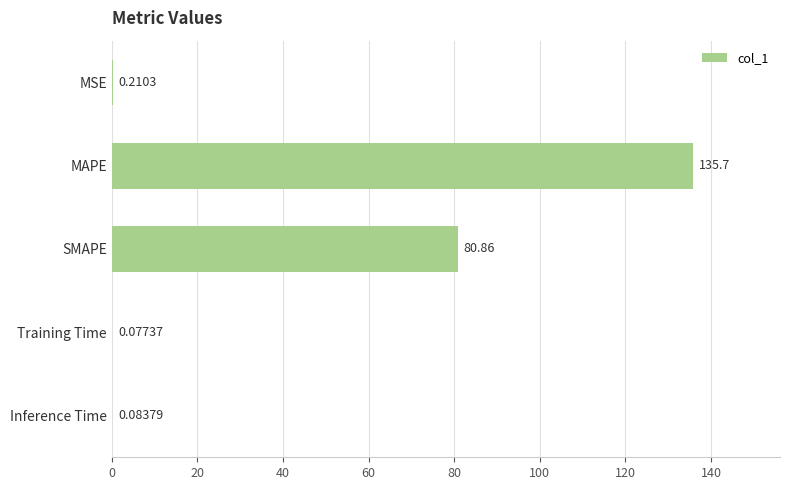

How many categories are shown in the chart?

5